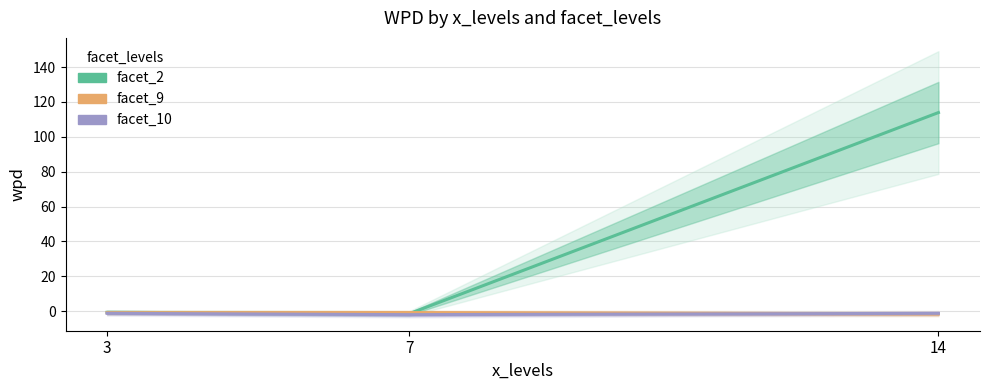

What is the sum of all facet_9 values?

-3.0